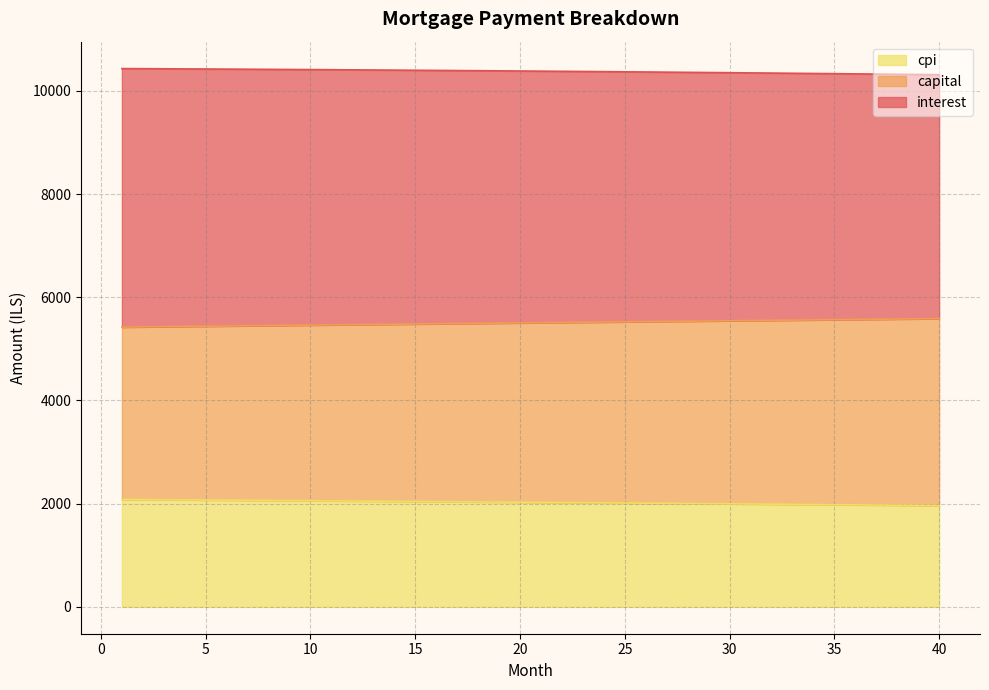

What is the maximum value for cpi?

2080.7